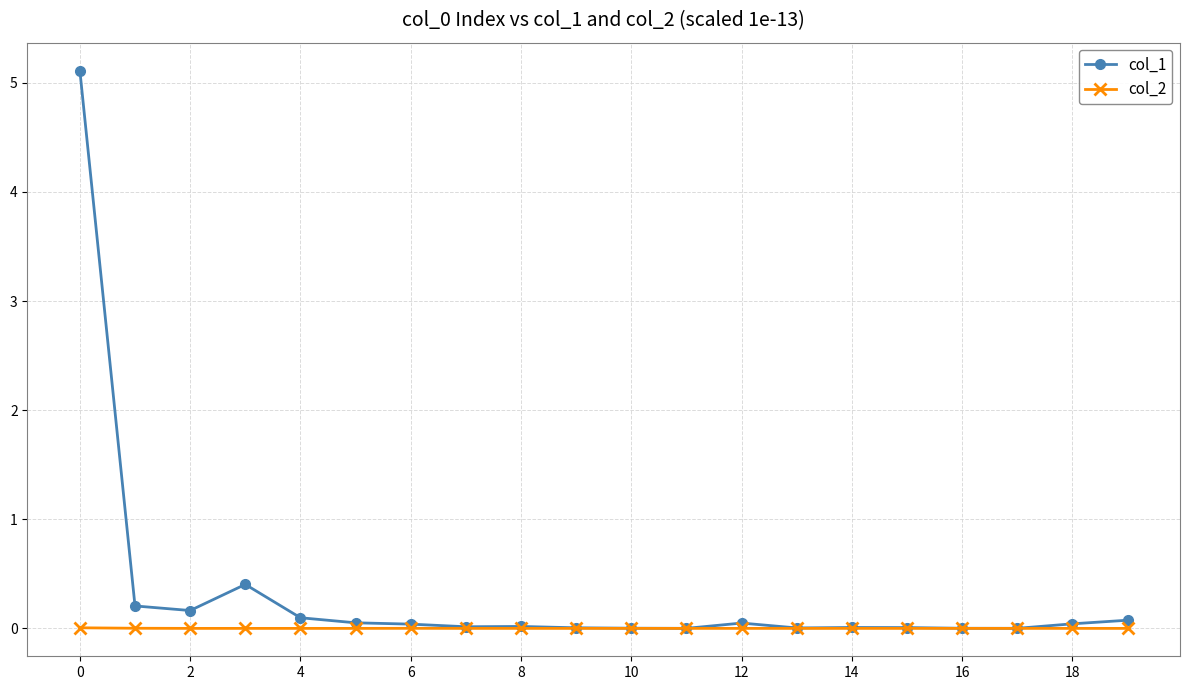

True or false: col_1 has more than 2 interior local peaks.

True